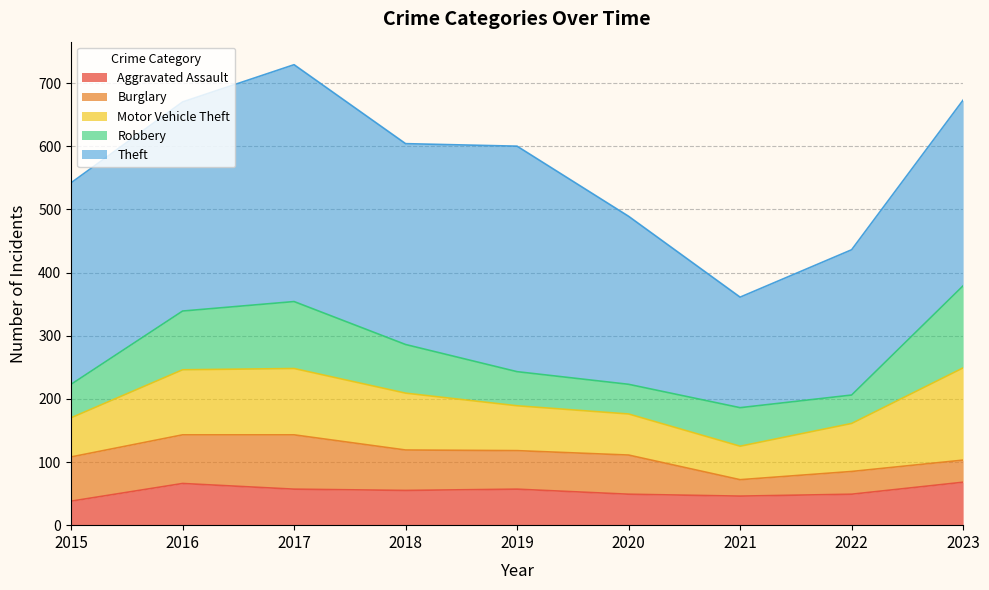

How many intersections are there between Aggravated Assault and Burglary?

1